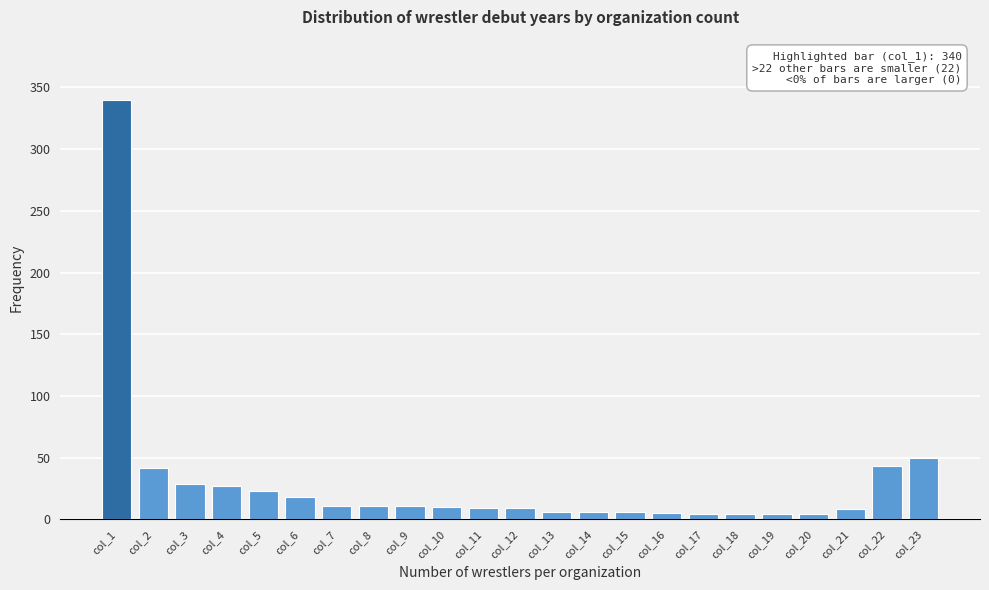

True or false: the data shows 50 at col_23.

True